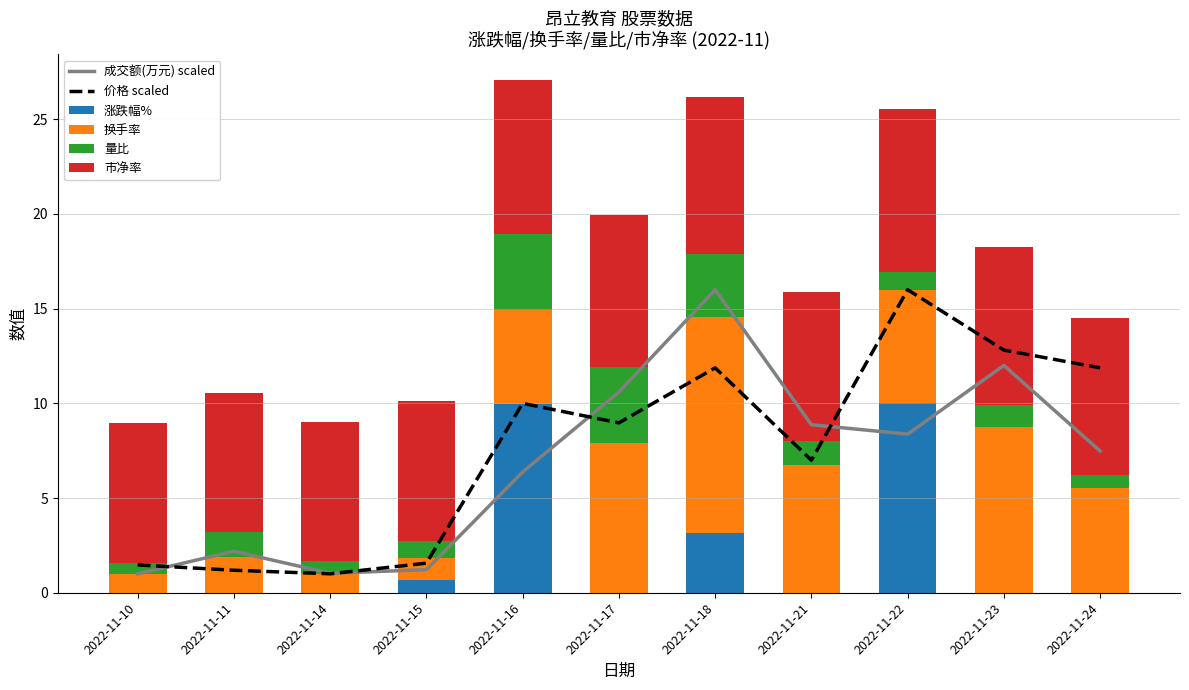

The 换手率 series shows 6.0 at 2022-11-22. True or false?

True